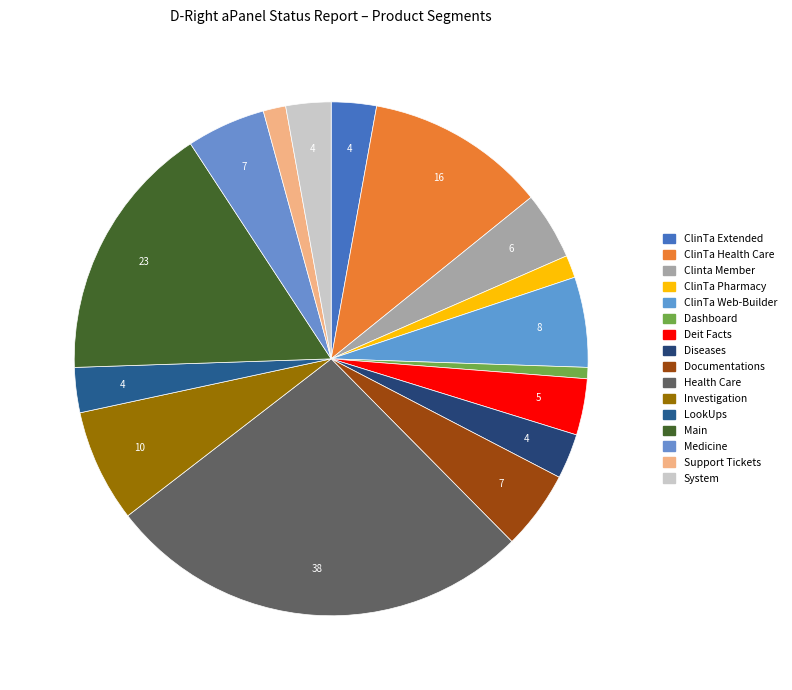

What percentage is the Deit Facts slice, to the nearest percent?

4%